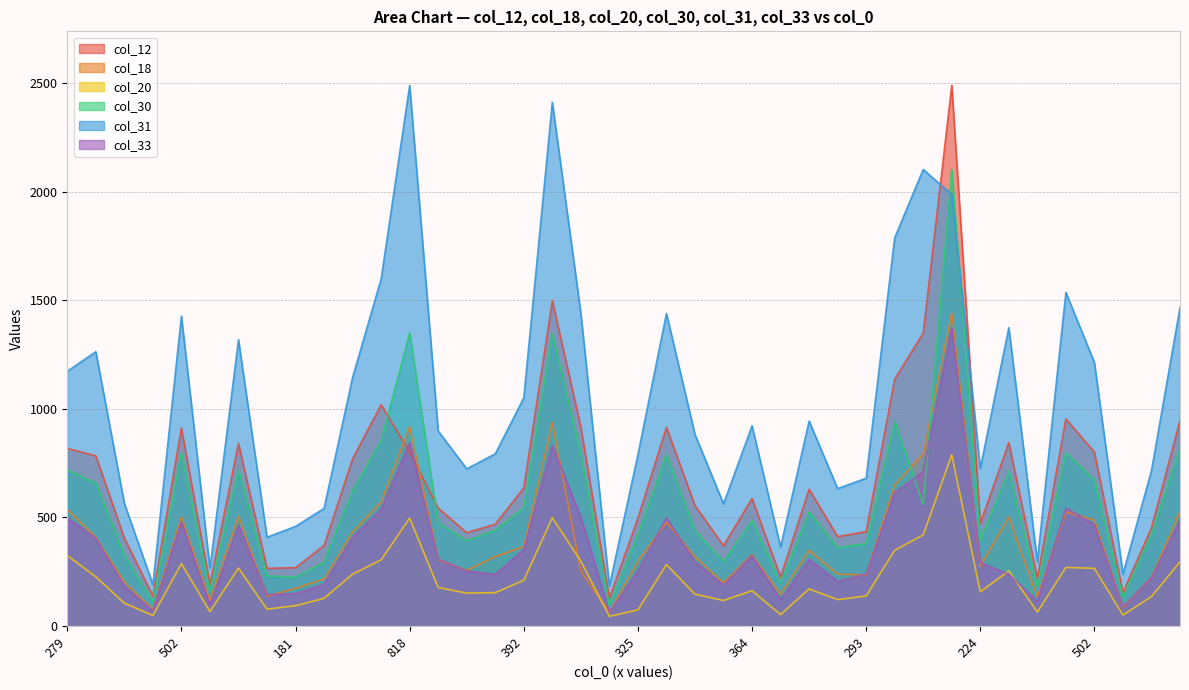

Which series has the largest range (max minus min)?

col_12